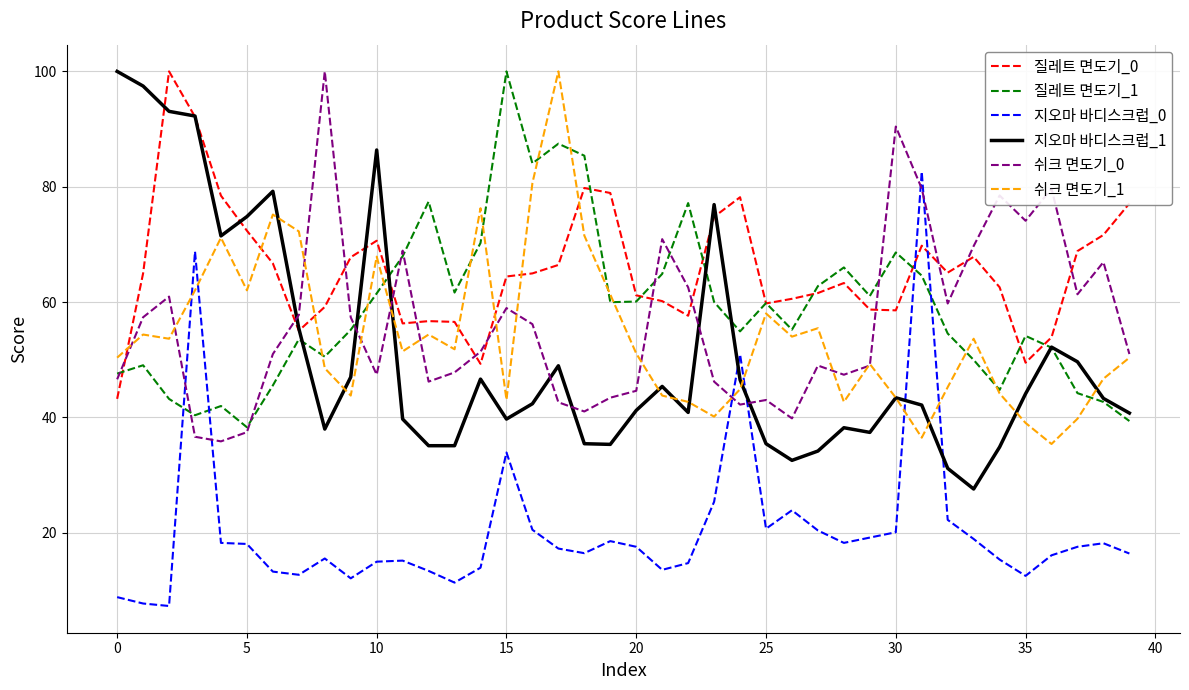

What is the minimum value shown in the chart?

7.3